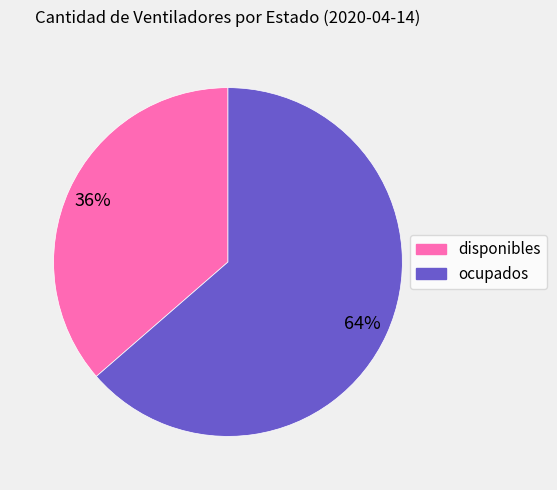

Is the sum of disponibles and ocupados greater than half?

Yes